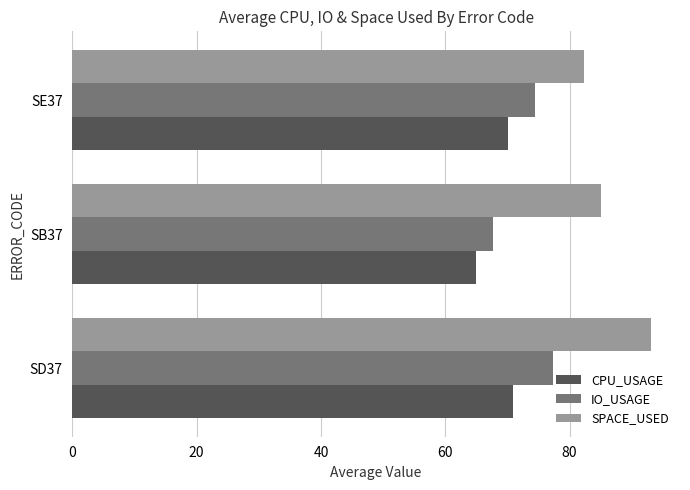

Which series has the largest range (max minus min)?

SPACE_USED